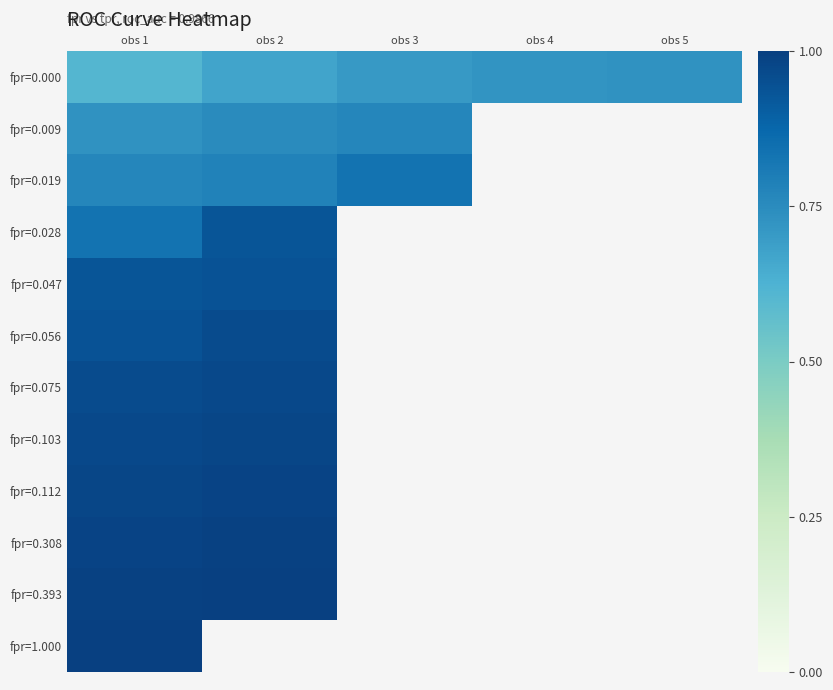

How many positive values does the fpr=0.047 series have?

2